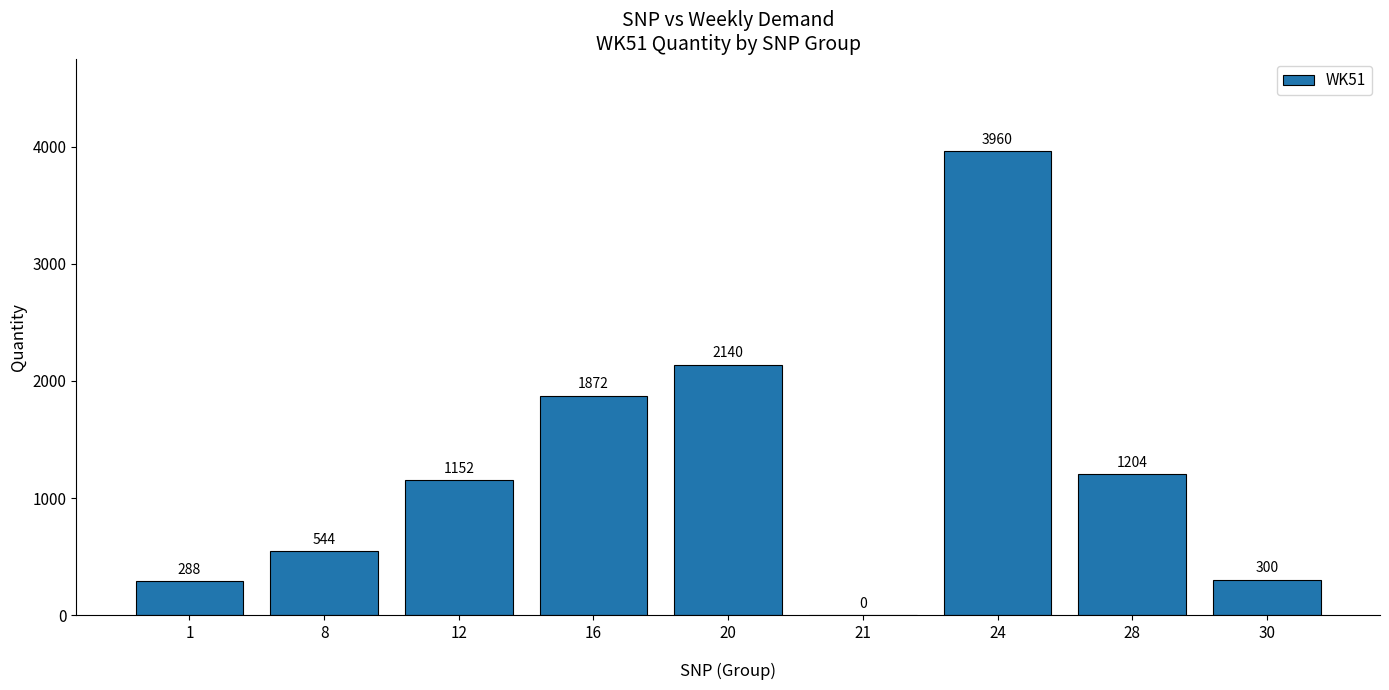

Are the bars horizontal?

No